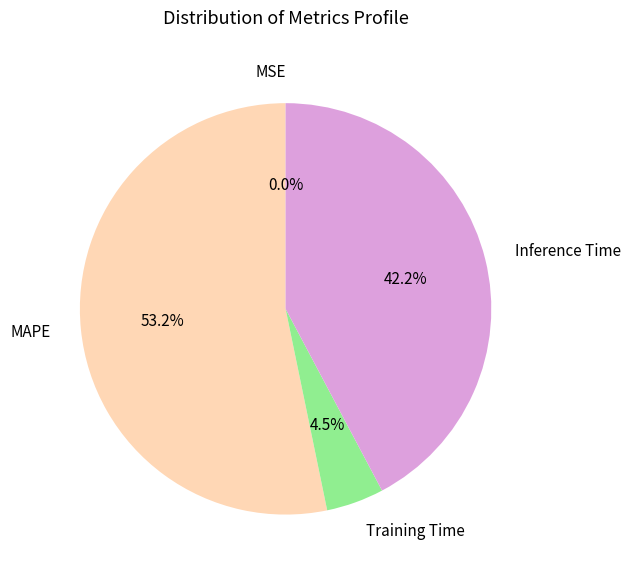

To the nearest percent, what is the combined percentage of Inference Time and MAPE?

95%